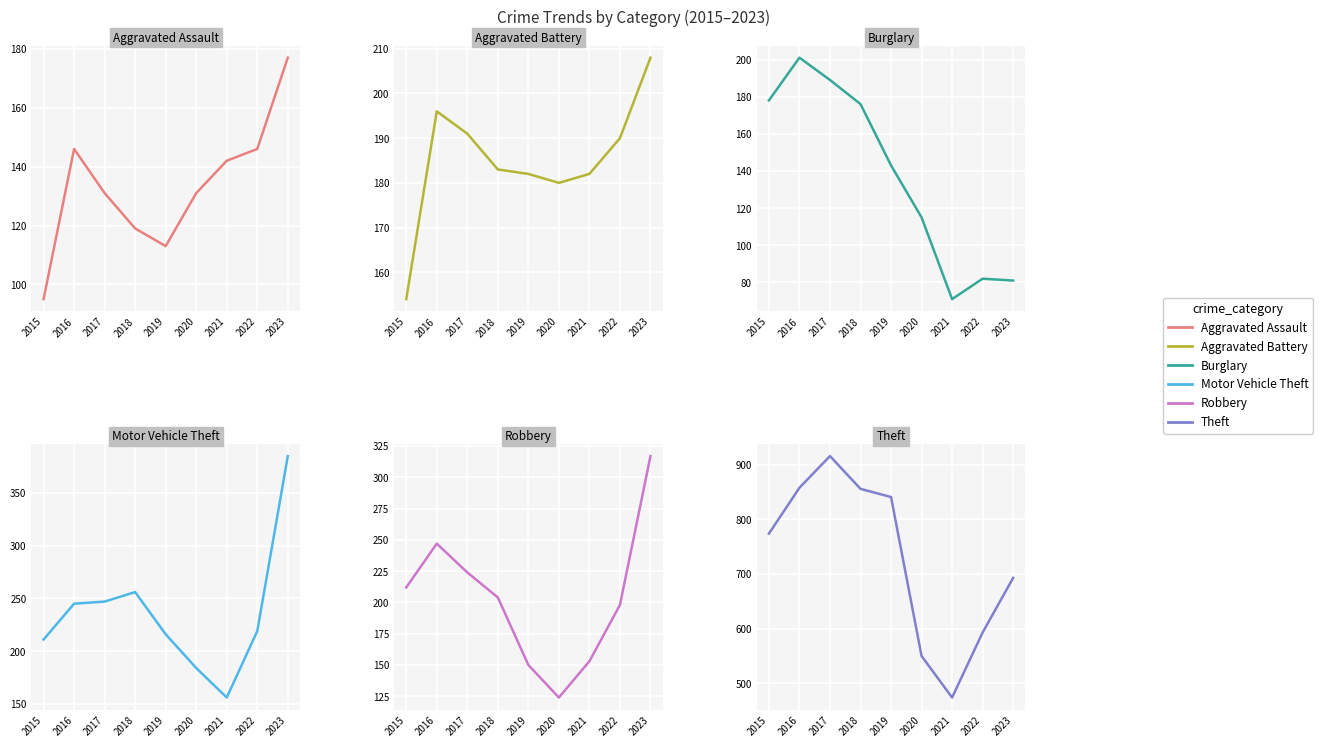

What is the difference between the Burglary values at 2020 and 2017?

74